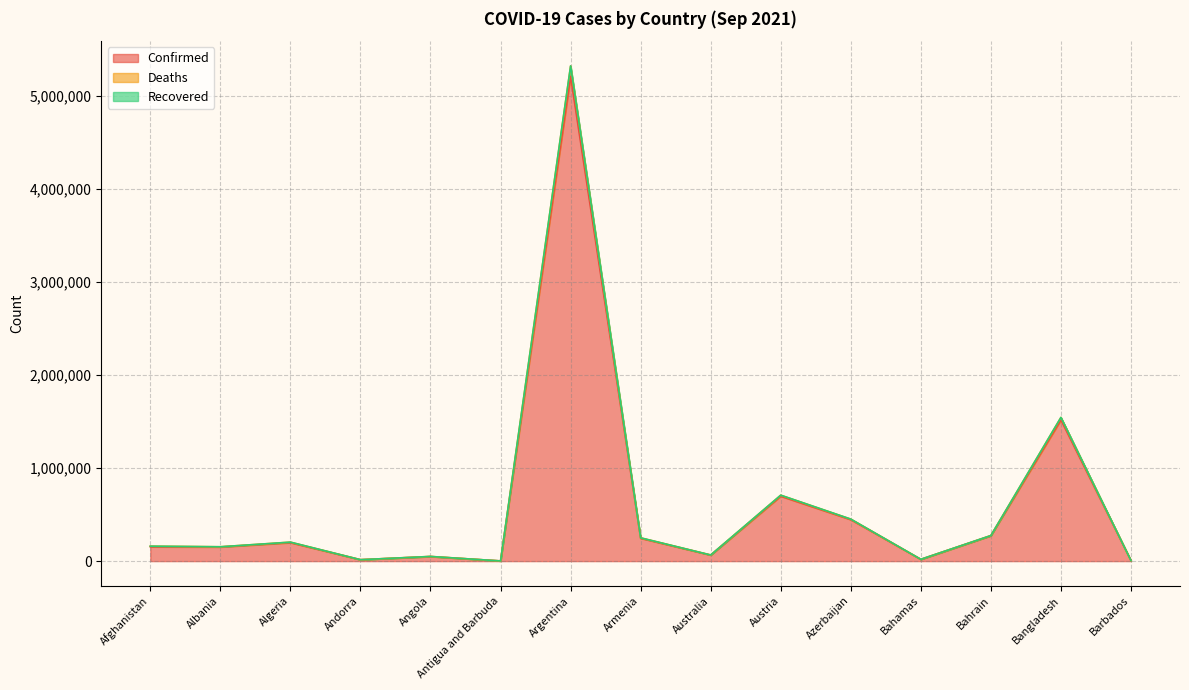

At which category does Confirmed reach its first local peak?

Algeria